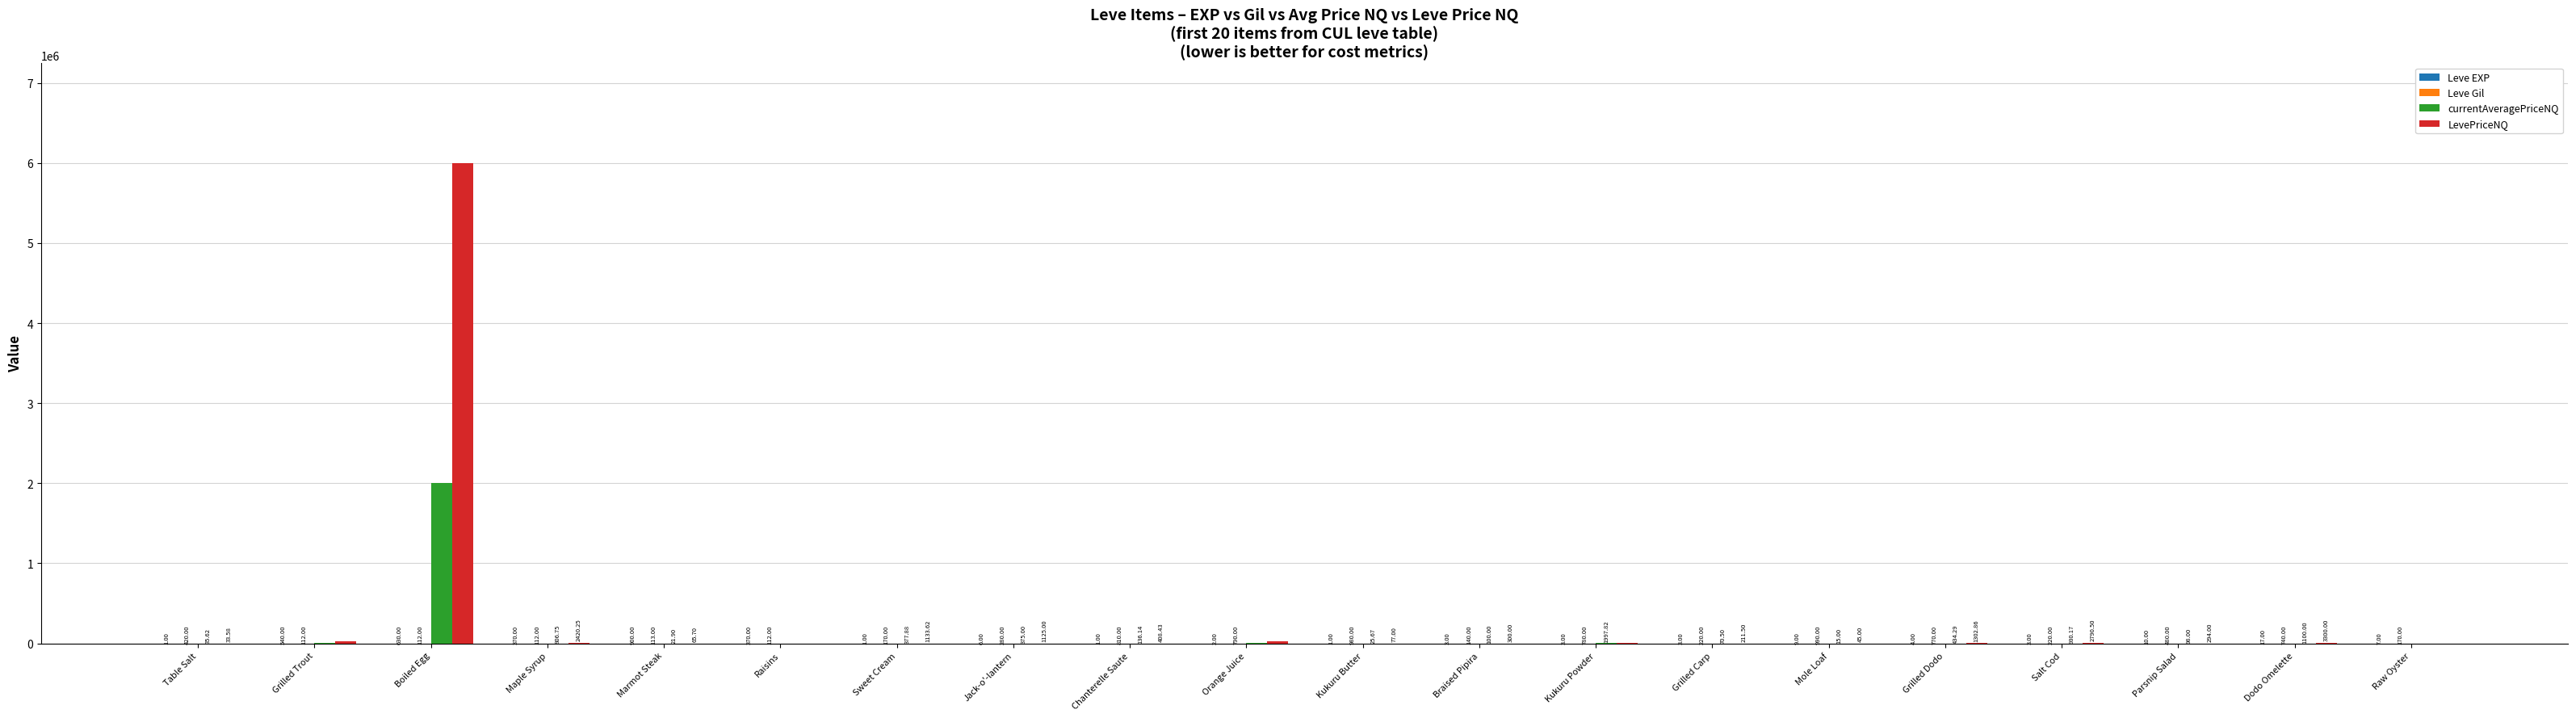

The value of currentAveragePriceNQ at Grilled Trout is 9000.0. True or false?

True